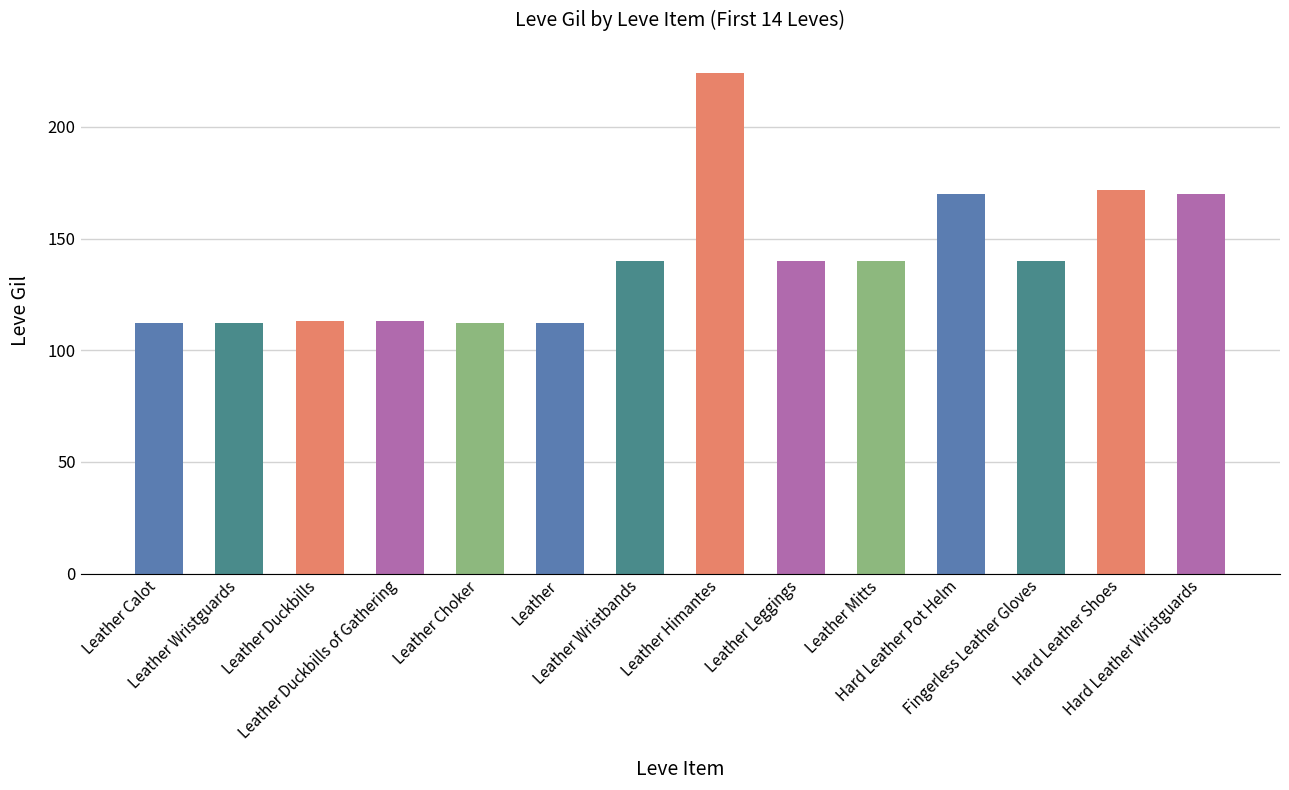

What is the label of the 14th bar from the right?

Leather Calot